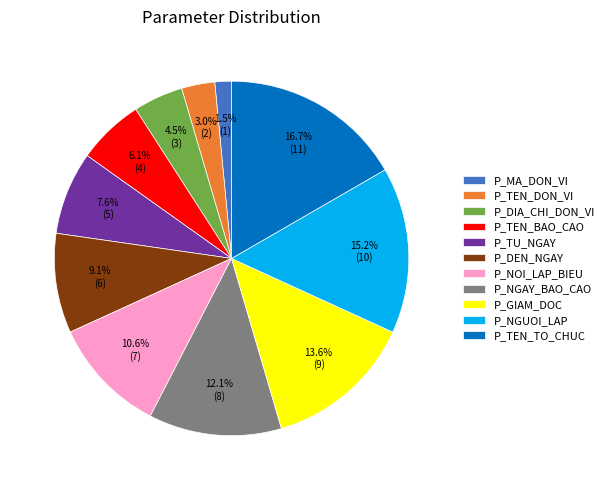

What is the largest slice in the pie chart?

P_TEN_TO_CHUC